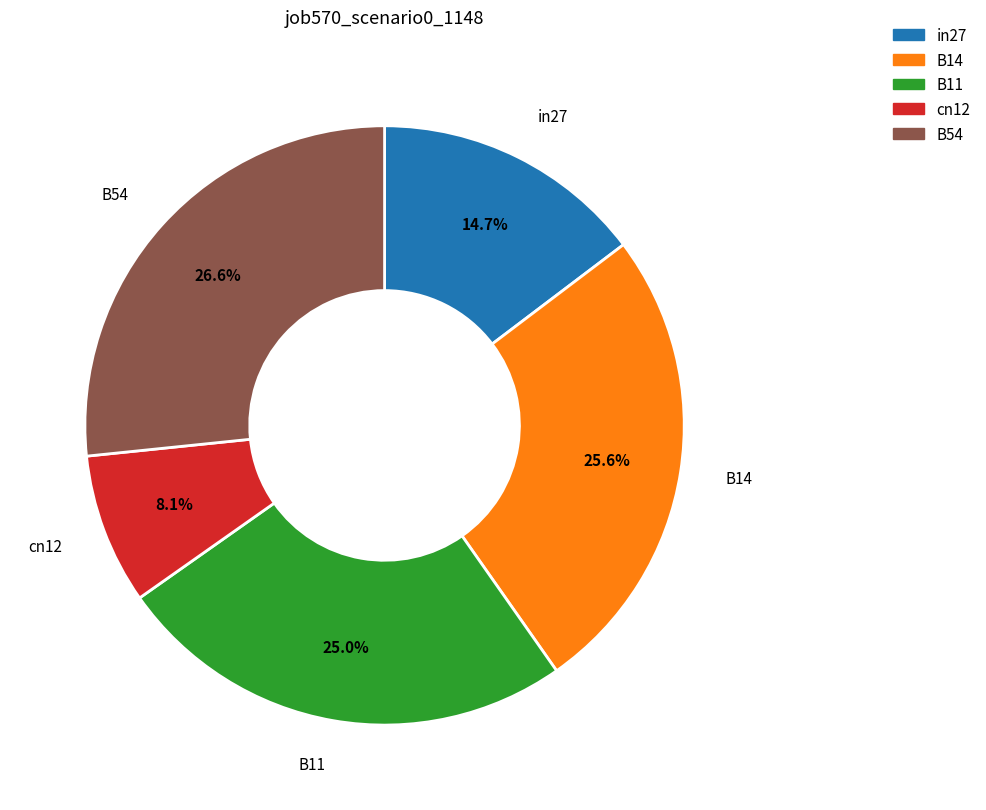

To the nearest percent, what is the average slice percentage?

20%